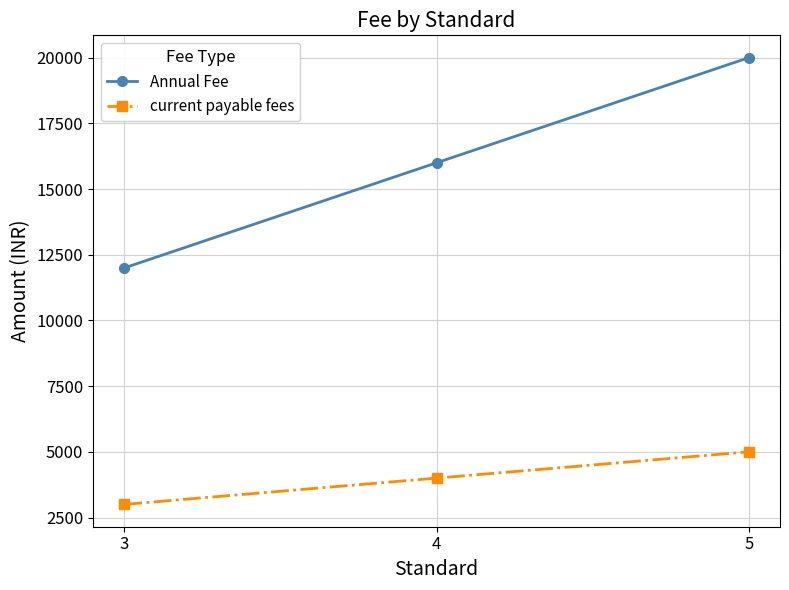

Does the chart display data point markers on the line(s)?

Yes